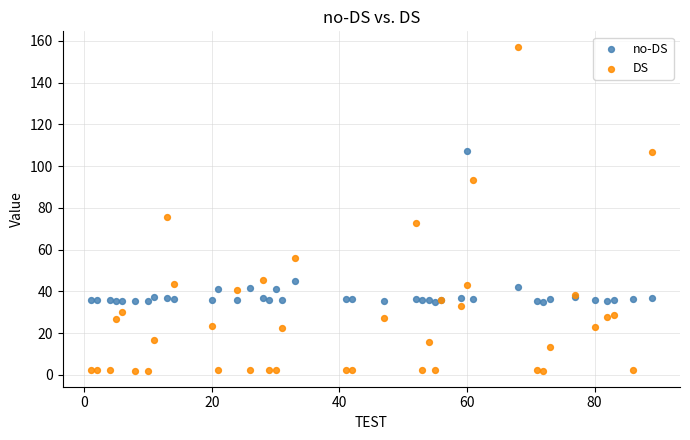

Which series has the largest Y range (max minus min)?

DS